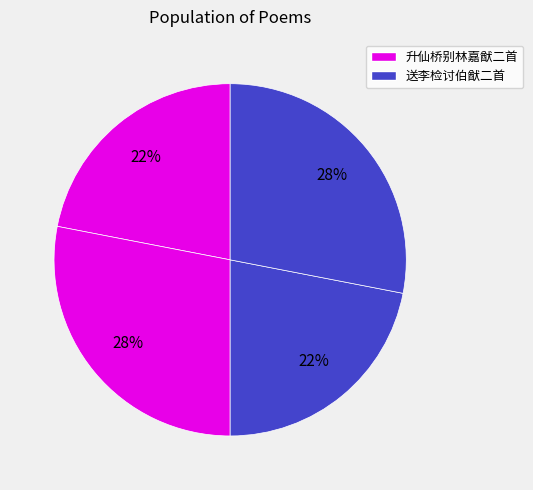

How many slices are in this pie chart?

4